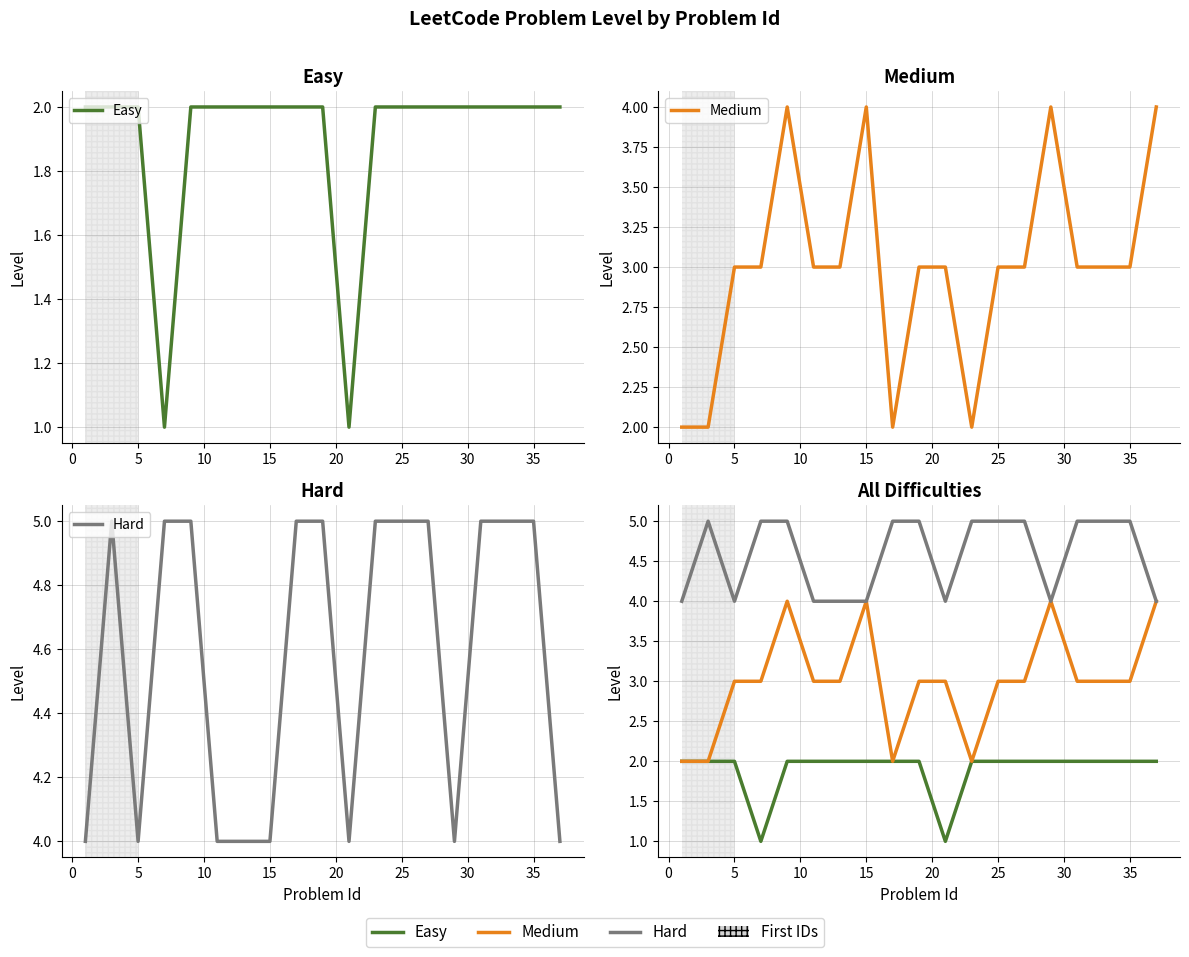

True or false: Easy and Medium intersect in this chart.

False